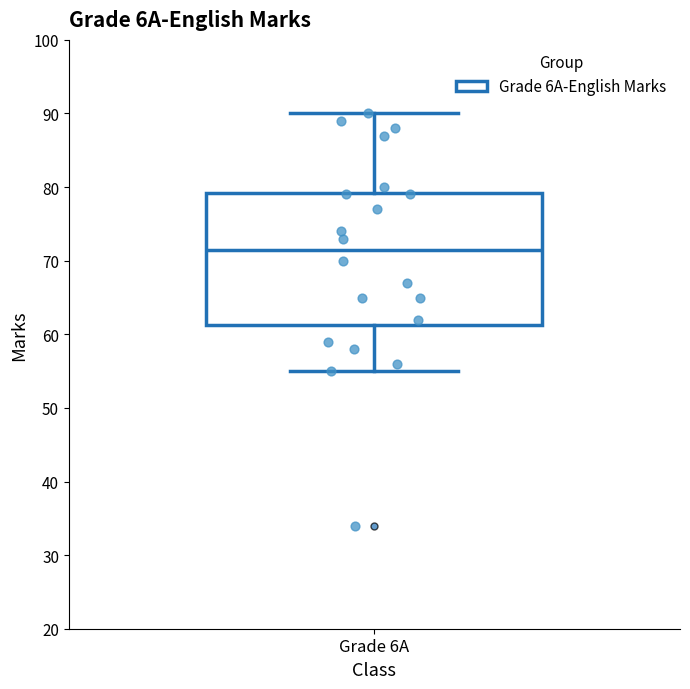

Read this box plot against the y-axis: the position of the median line, the range covered by the box, and the ends of both whiskers. The values are not printed on the chart, so give them approximately, as read against the axis.

median 72, box 61 to 79, whiskers 55 to 90